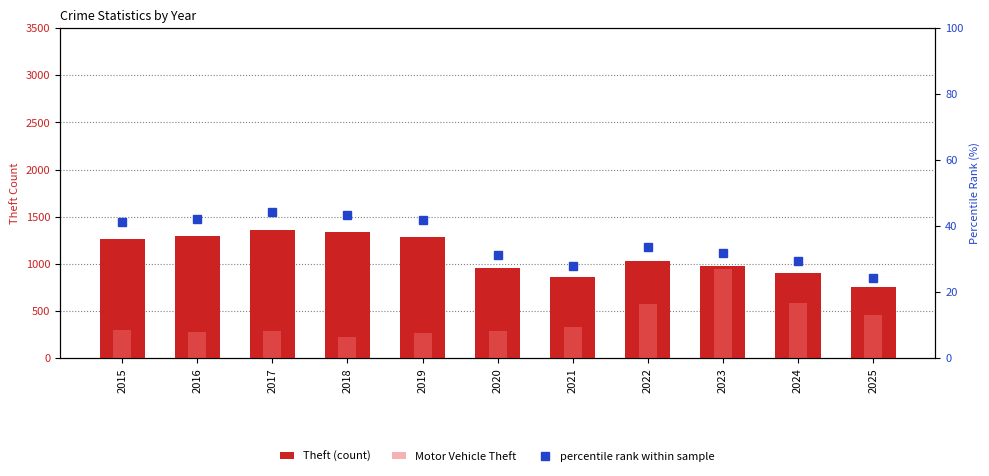

Rank the series by their average value, from highest to lowest.

Theft (count), Motor Vehicle Theft, percentile rank within sample